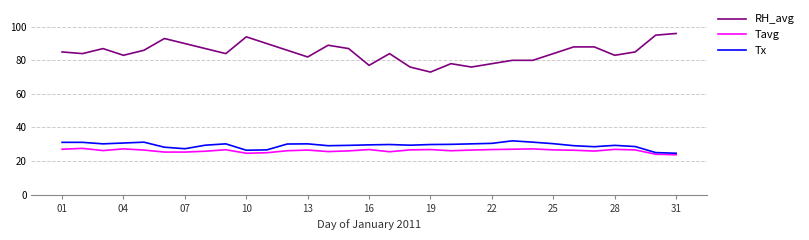

Which series has the largest range (max minus min)?

RH_avg